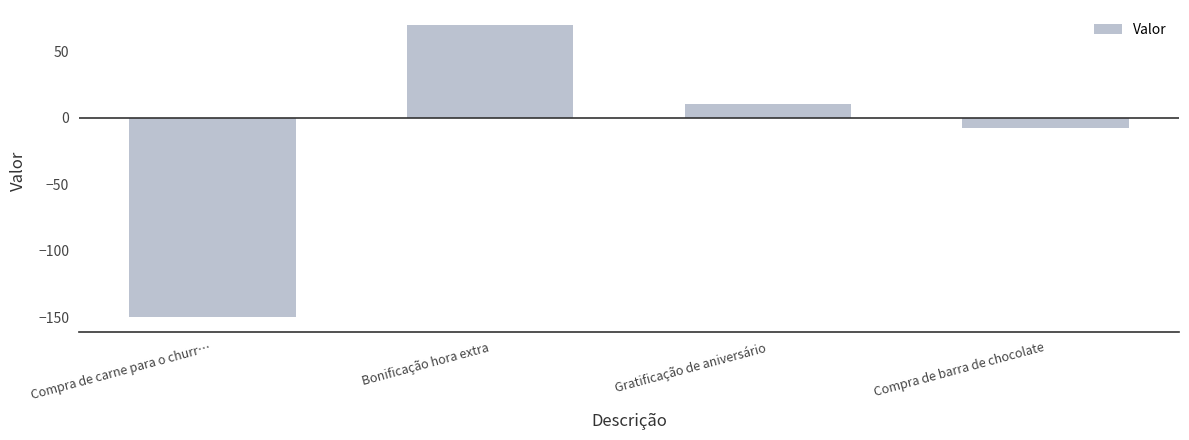

Read the value at Gratificação de aniversário.

10.0